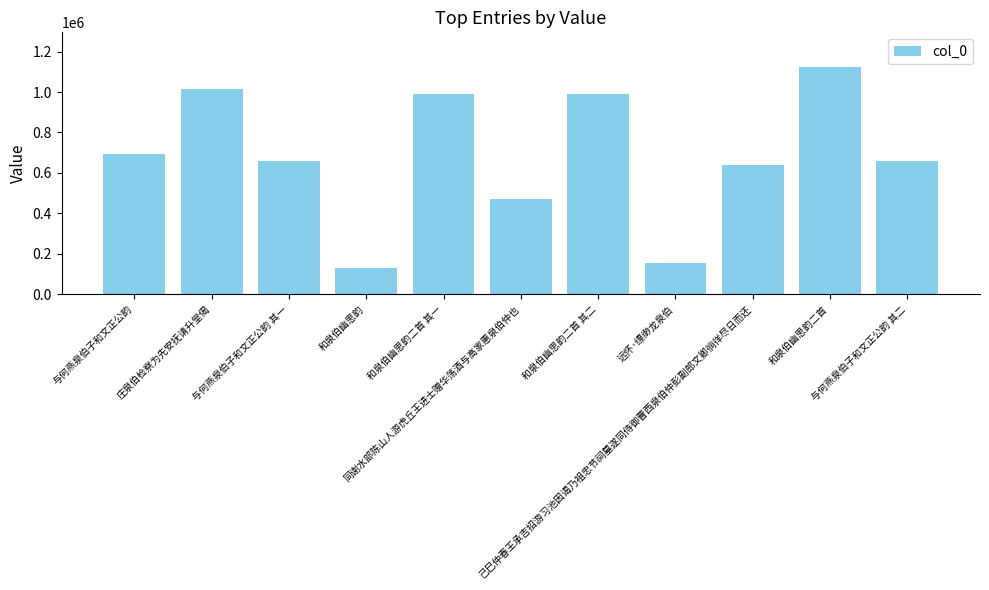

What position from the left is 与何燕泉伯子和文正公韵 其一?

3